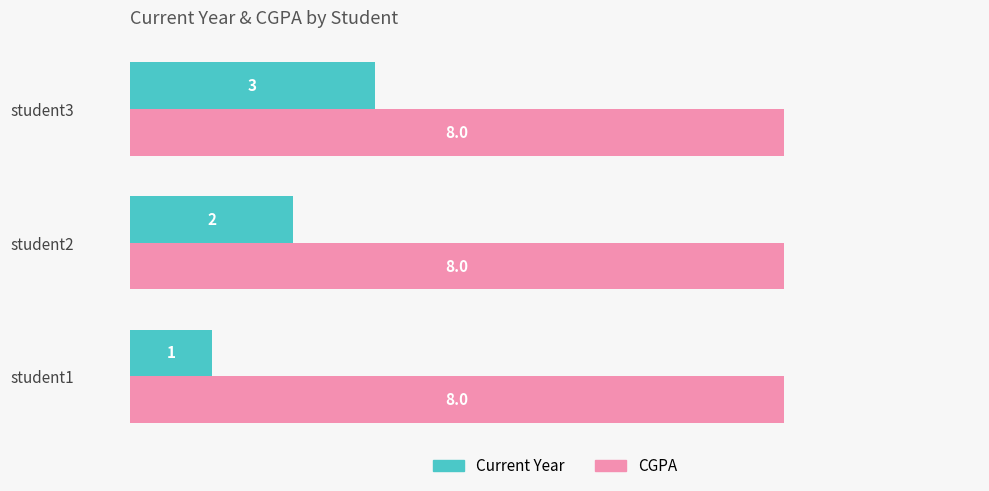

What is the total value across all series at student2?

10